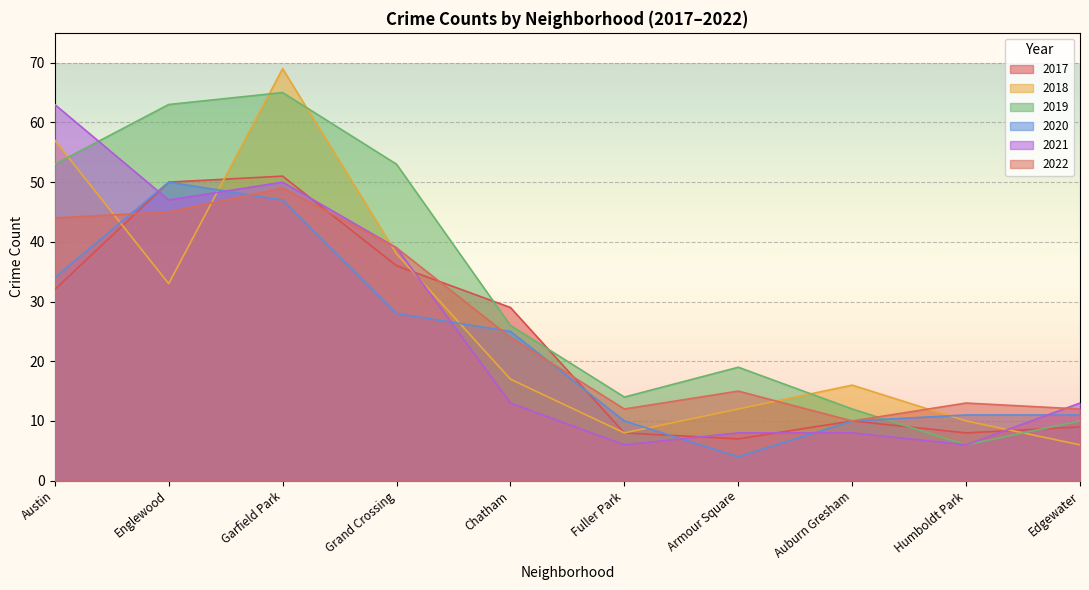

What is the total value across all series at Chatham?

134